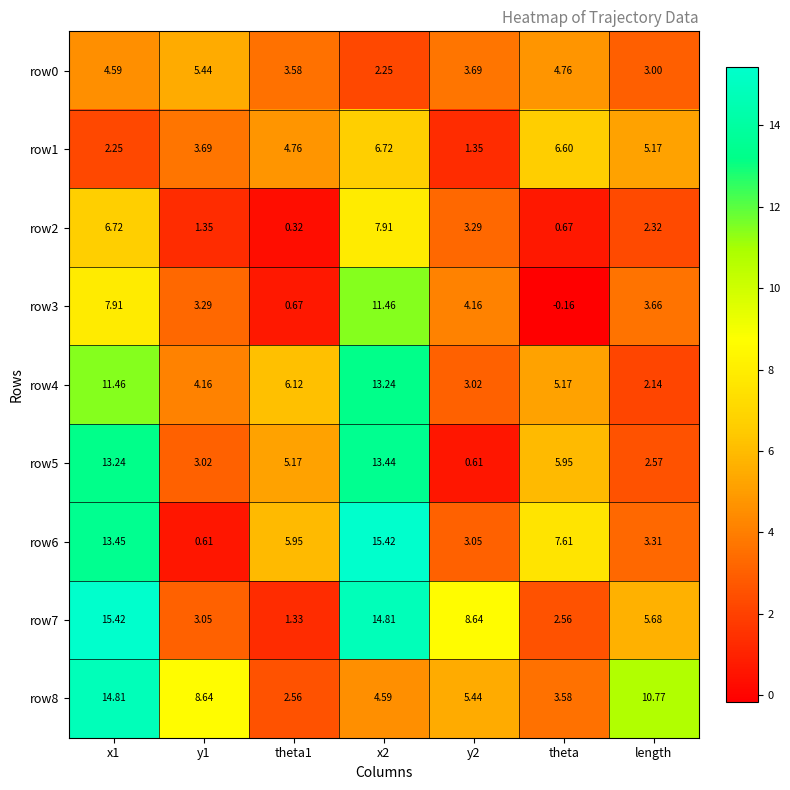

Where is row5 nearest to the value 7?

theta